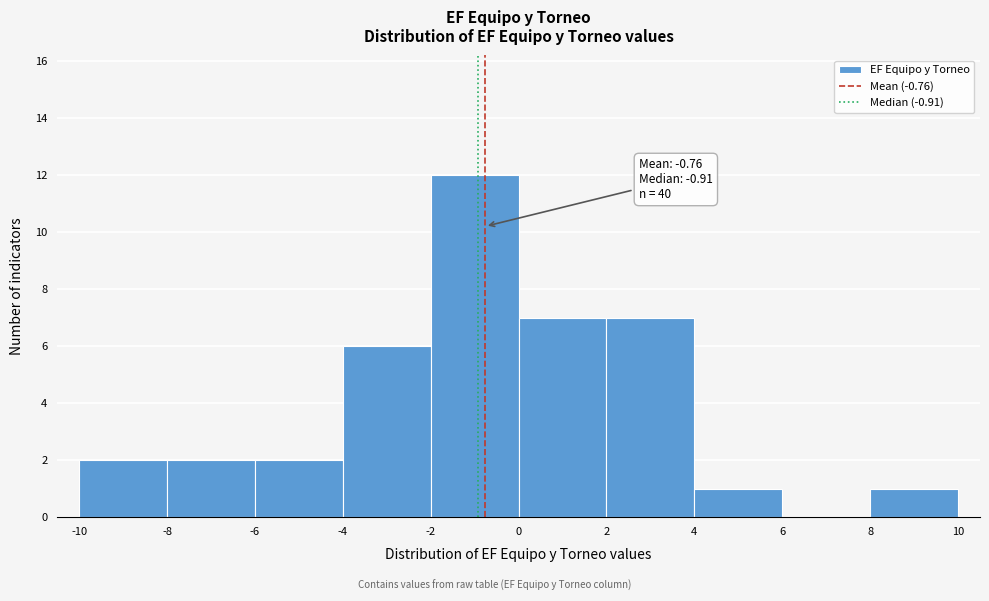

Over which range of the x-axis is the bar tallest?

-2 to 0